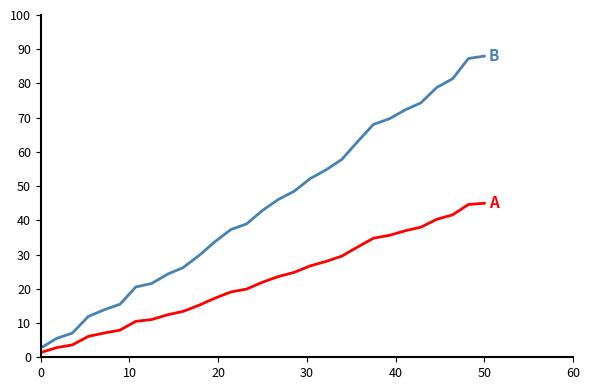

What is the greatest value displayed?

88.0